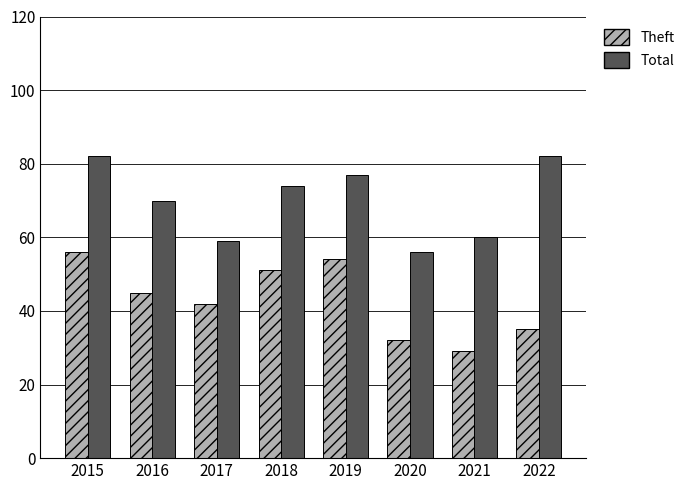

The Total series shows 81 at 2017. True or false?

False